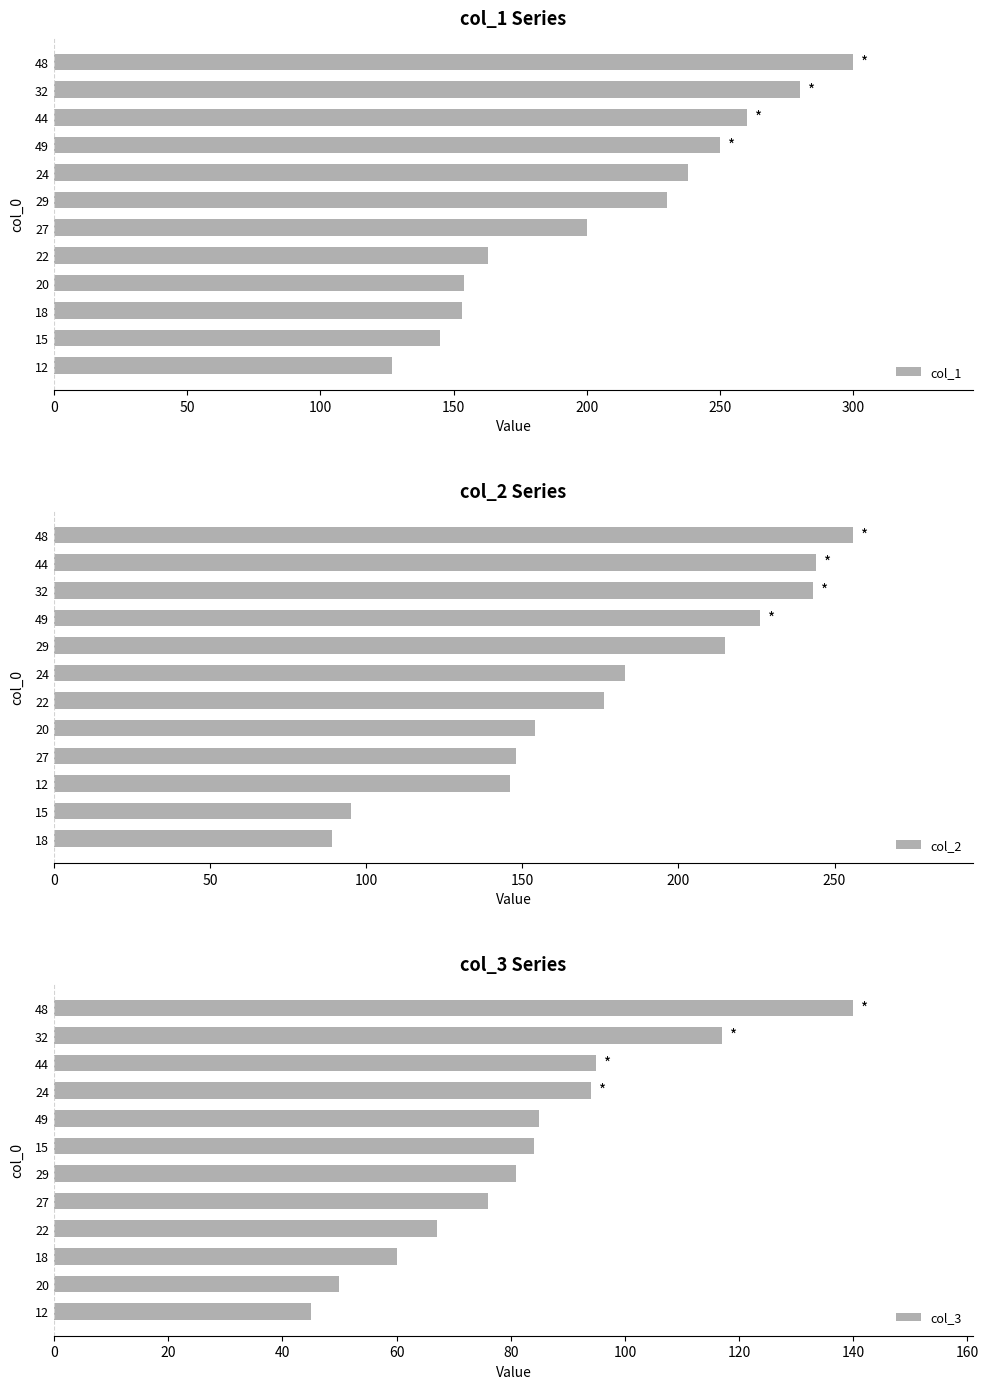

True or false: col_1 has a value of 127 at 12.

True